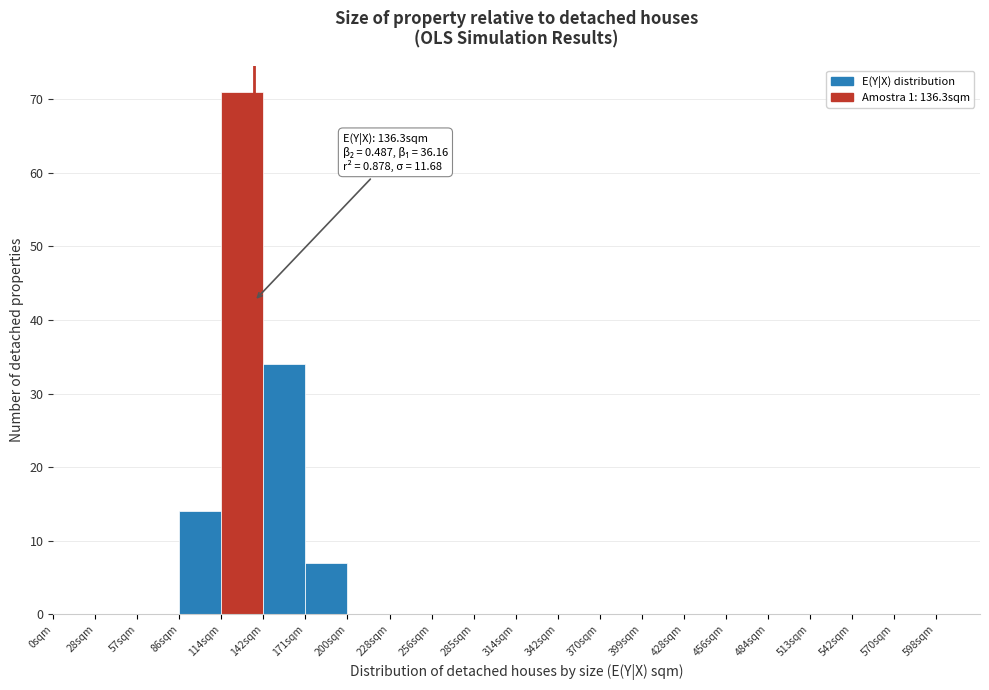

Over which range of the x-axis is the bar tallest?

114.0 to 142.5